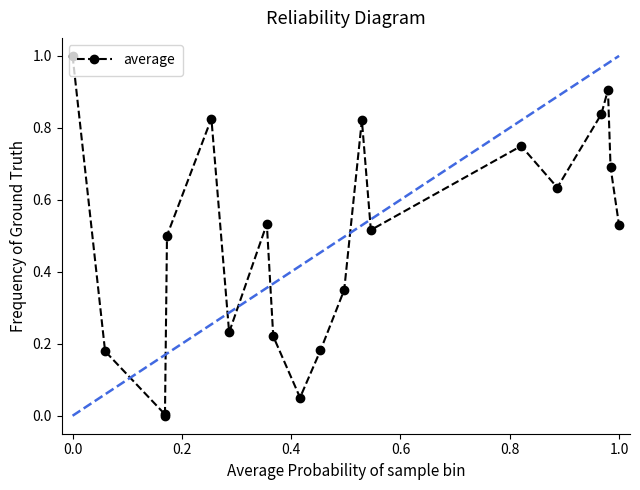

What is the maximum value shown in the chart?

1.0